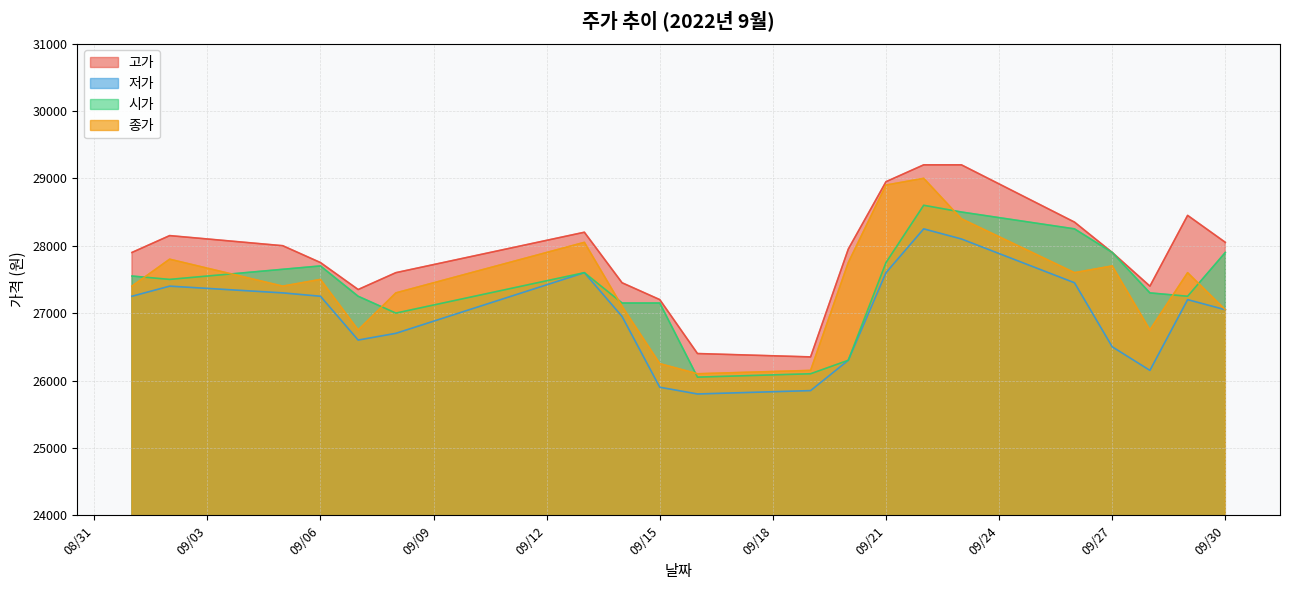

Which series has the largest total across all categories?

고가